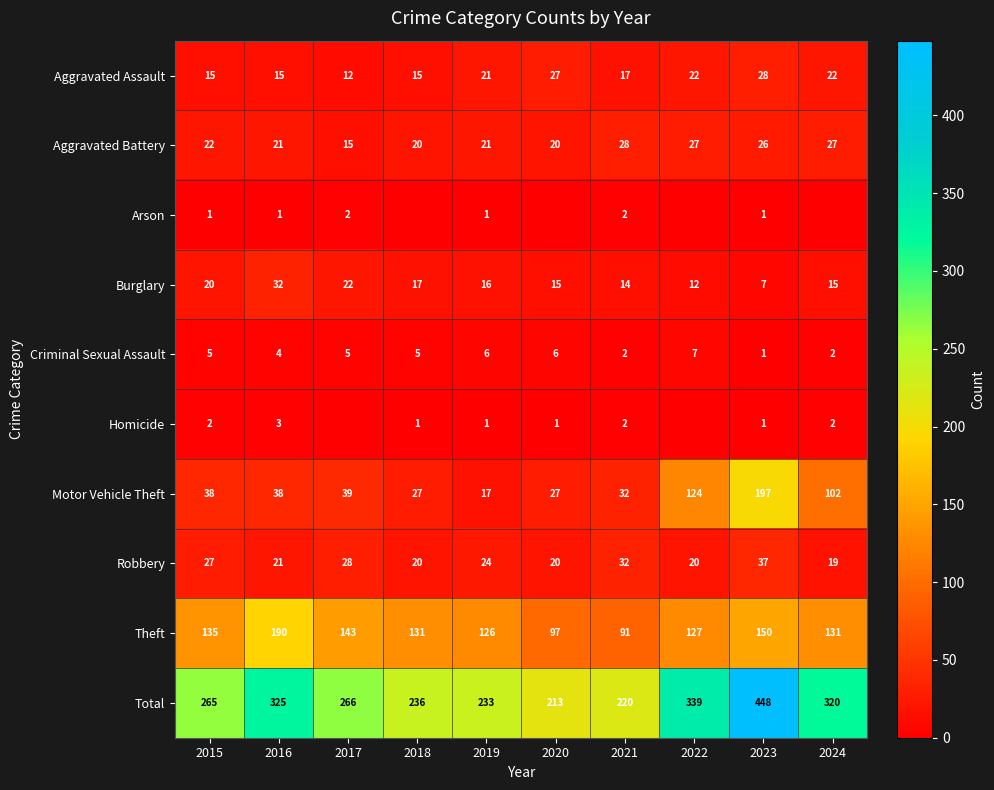

How many data points in Criminal Sexual Assault are less than 5?

4